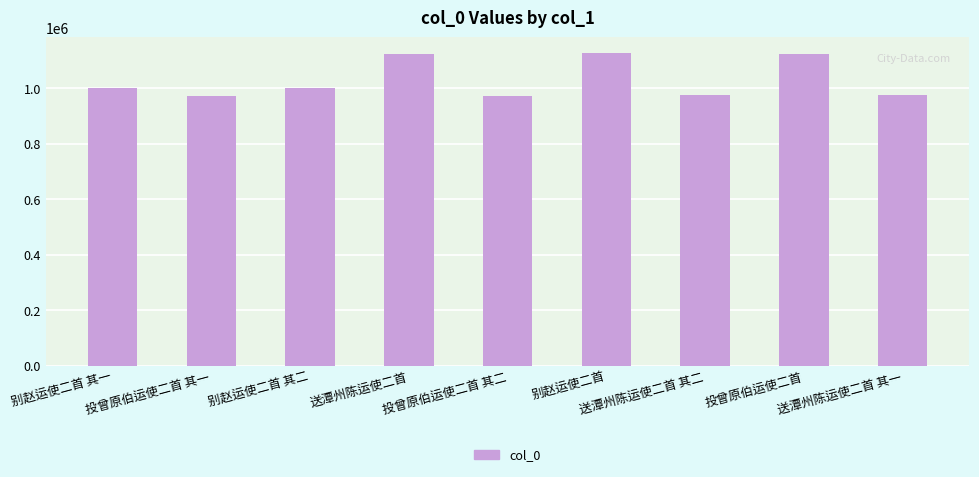

Does the chart contain any negative values?

No